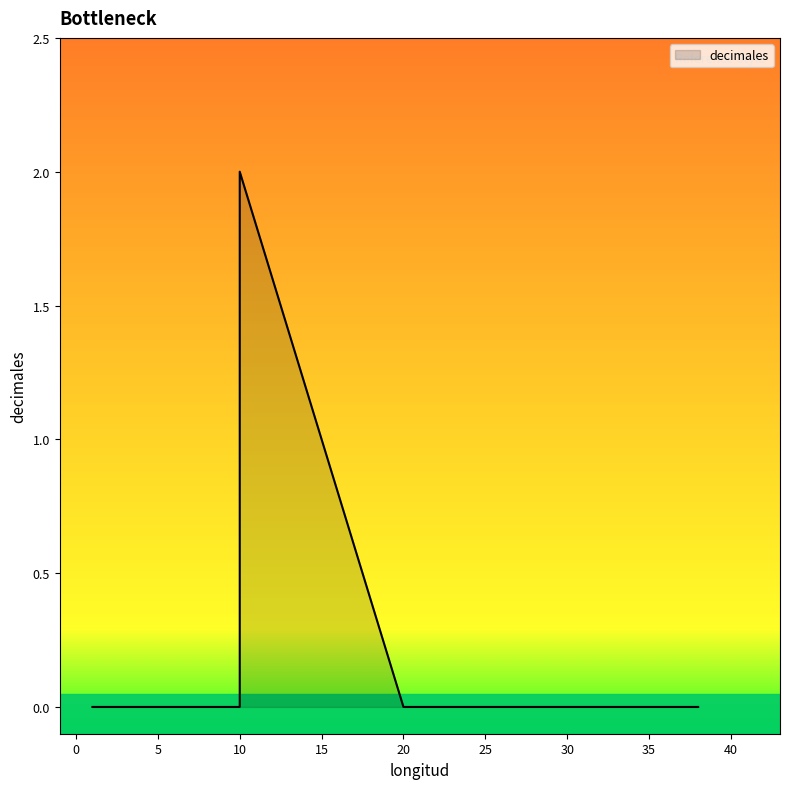

True or false: the data has more than 2 interior local peaks.

False